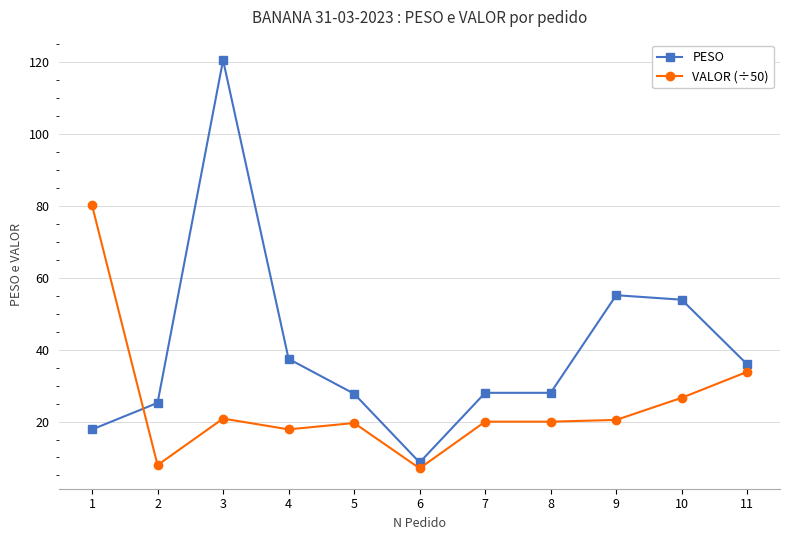

What is the difference between the maximum and minimum values in the PESO series?

112.0